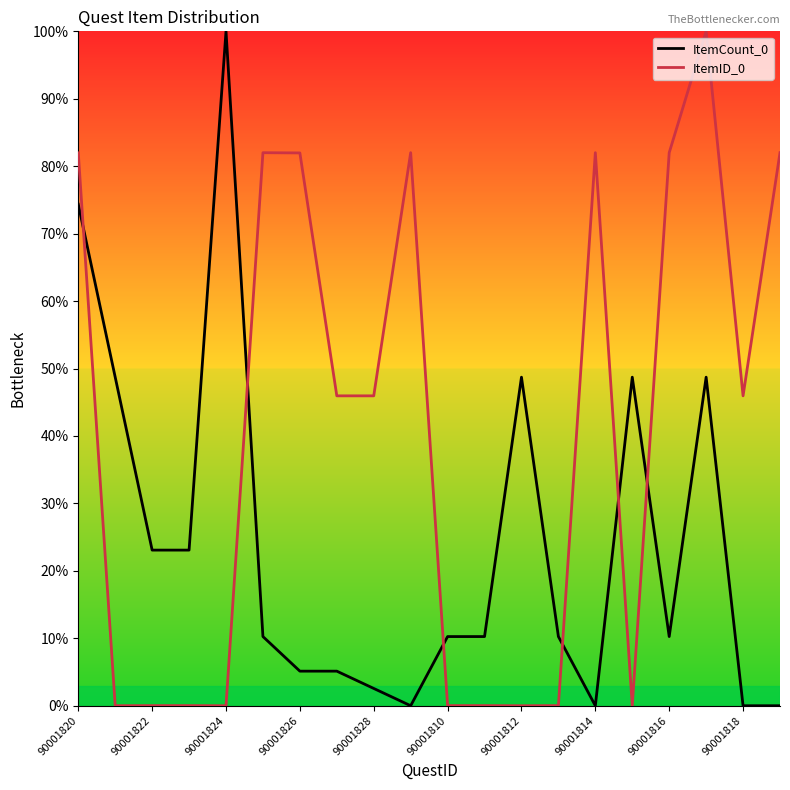

What is the difference between the maximum and minimum values in the ItemID_0 series?

100.0